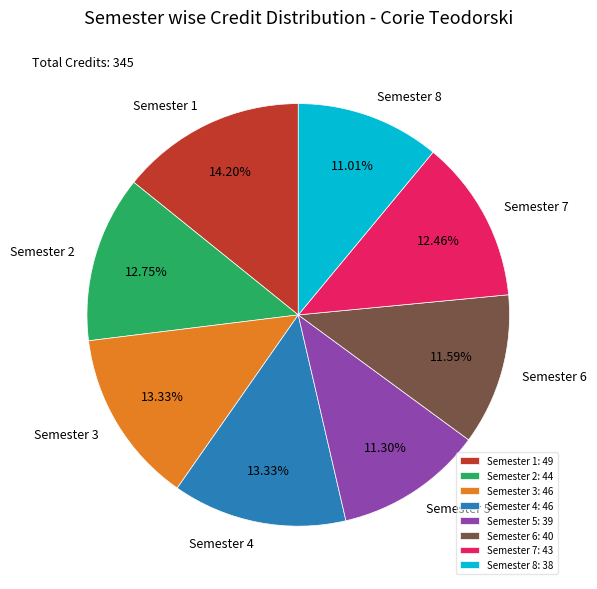

What is the largest slice in the pie chart?

Semester 1